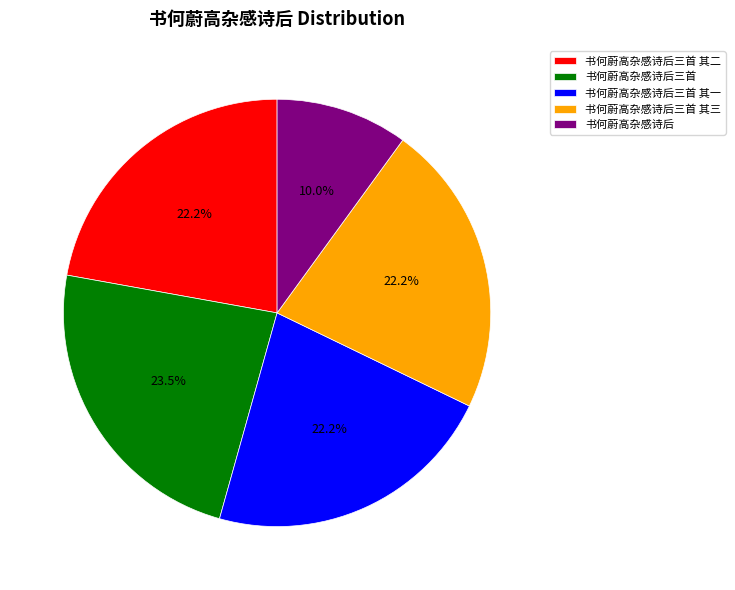

Between 书何蔚高杂感诗后 and 书何蔚高杂感诗后三首, which is larger?

书何蔚高杂感诗后三首